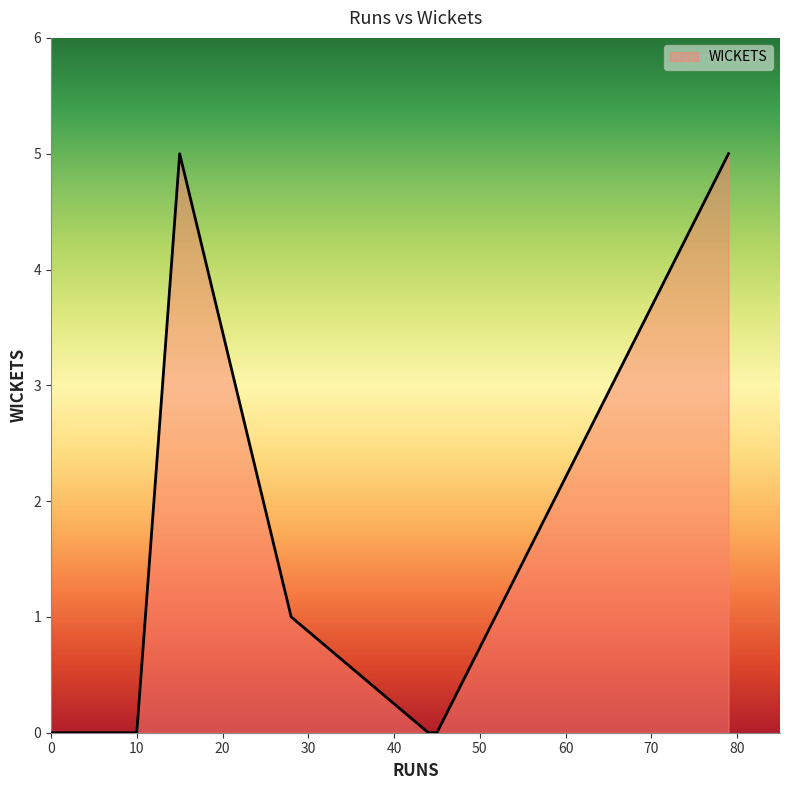

How many lines are shown in the chart?

1